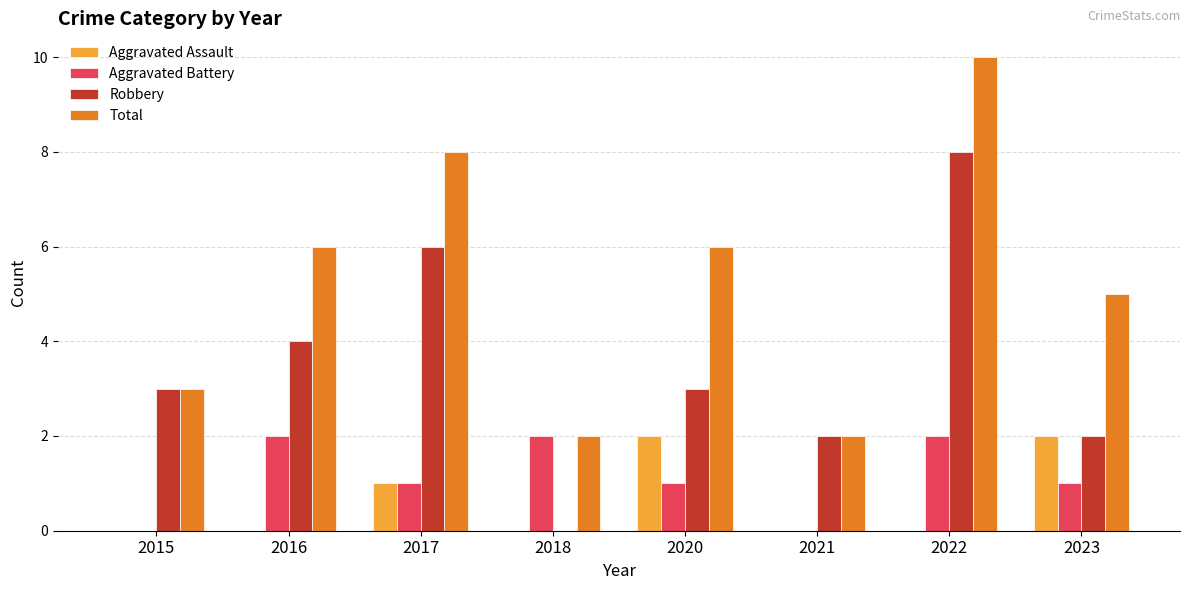

What is the spread (max minus min) of values at 2018?

2